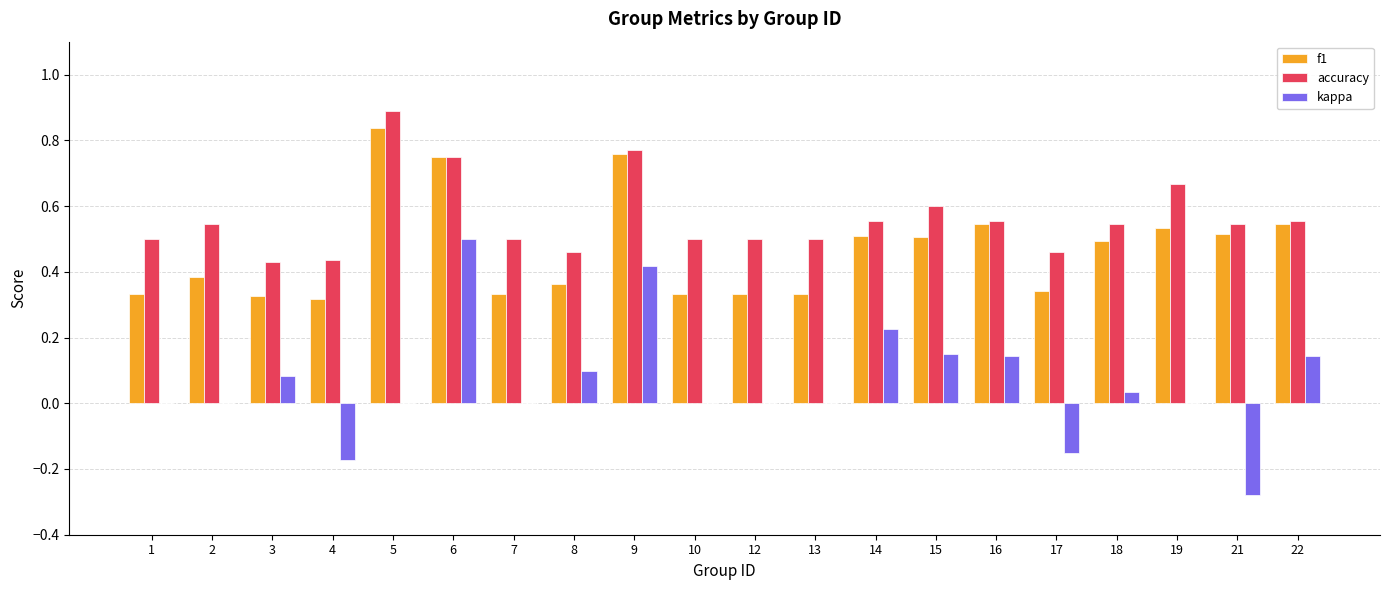

What is the sum of all f1 values?

9.4